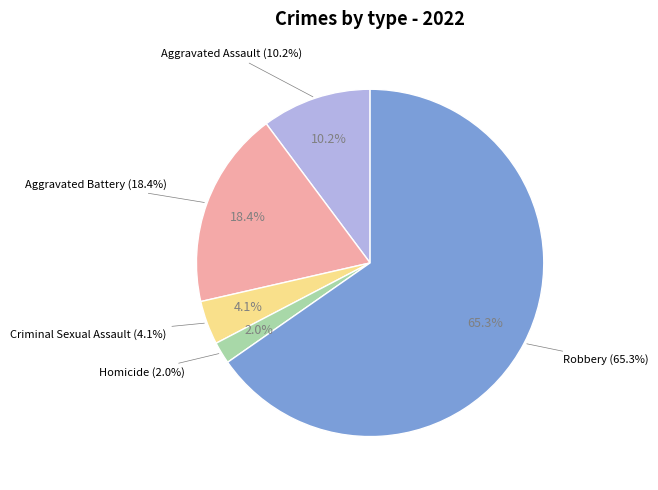

Rank the categories by value from highest to lowest.

Robbery, Aggravated Battery, Aggravated Assault, Criminal Sexual Assault, Homicide